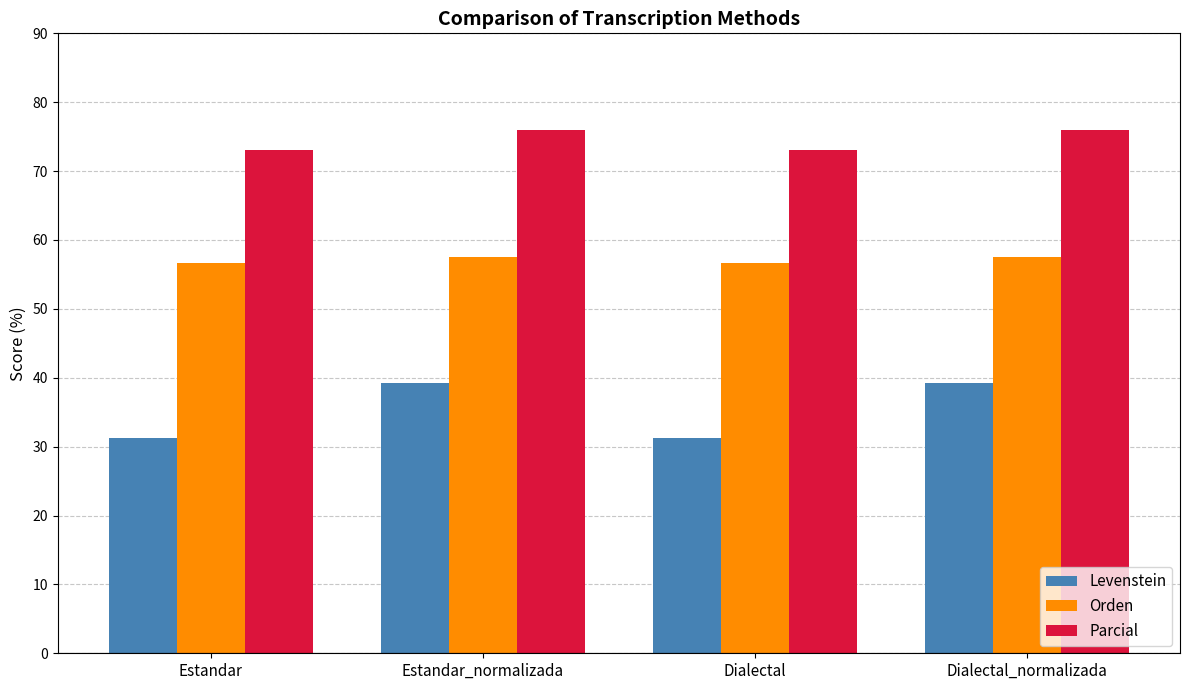

How many series are shown in this chart?

3